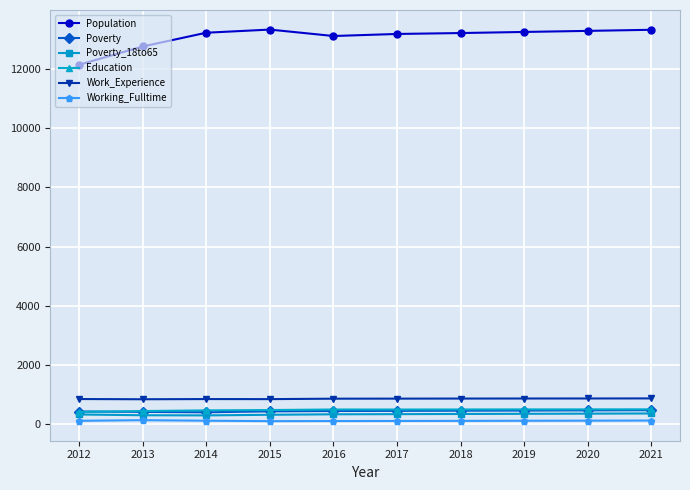

What is the maximum value for Education?

505